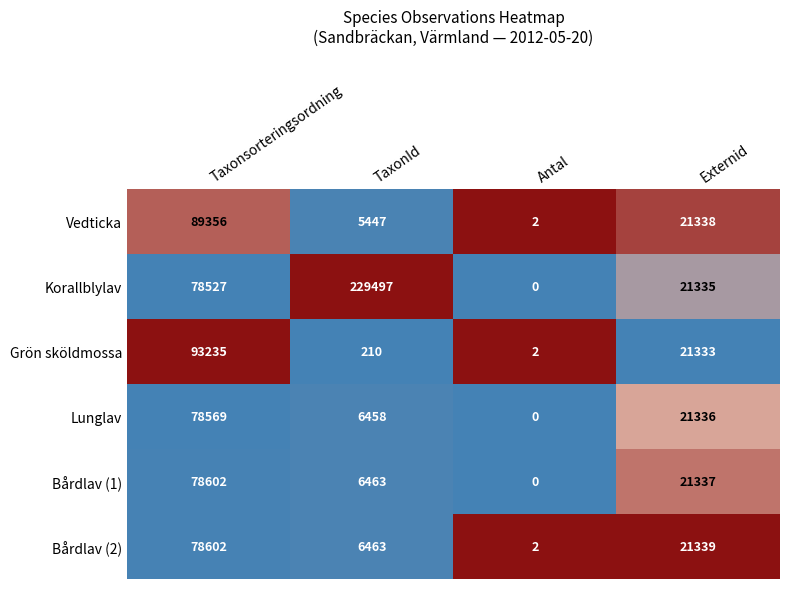

True or false: Lunglav has a value of -53752 at Antal.

False